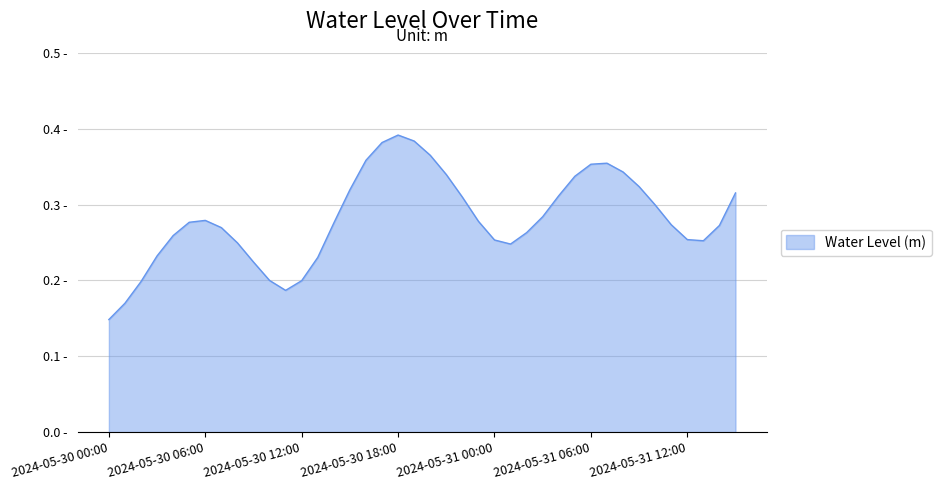

What is the greatest value displayed?

0.4